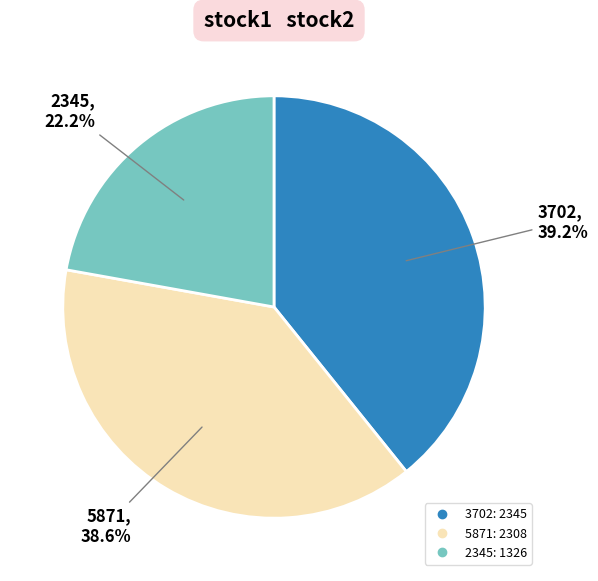

Does any single category account for the majority?

No